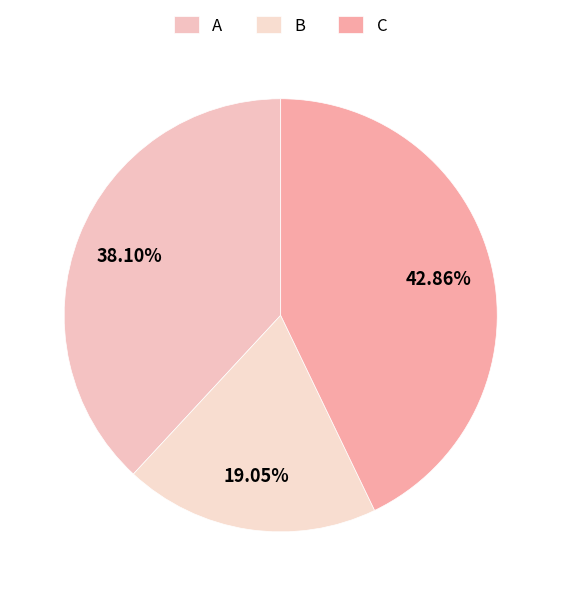

Is there a majority slice in this chart?

No